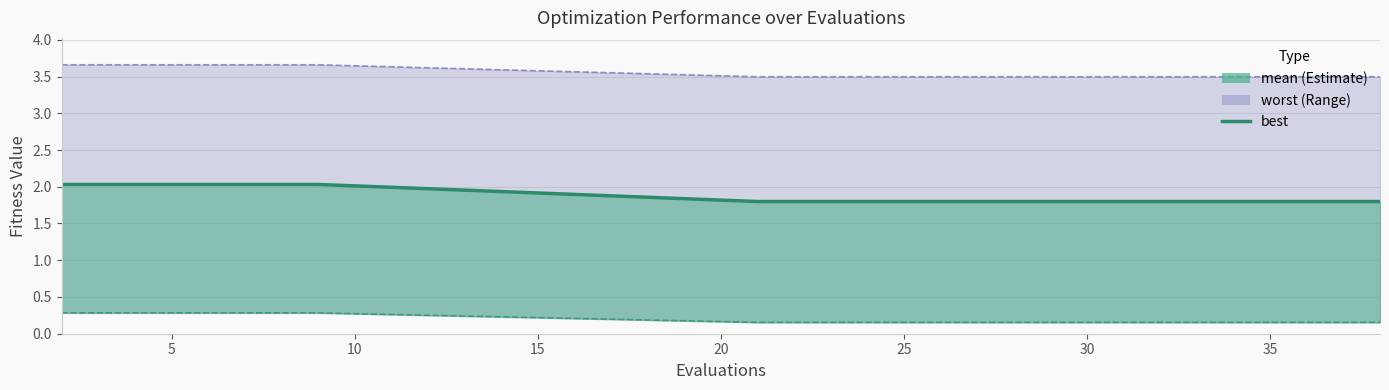

What value does the data have at 5?

2.0